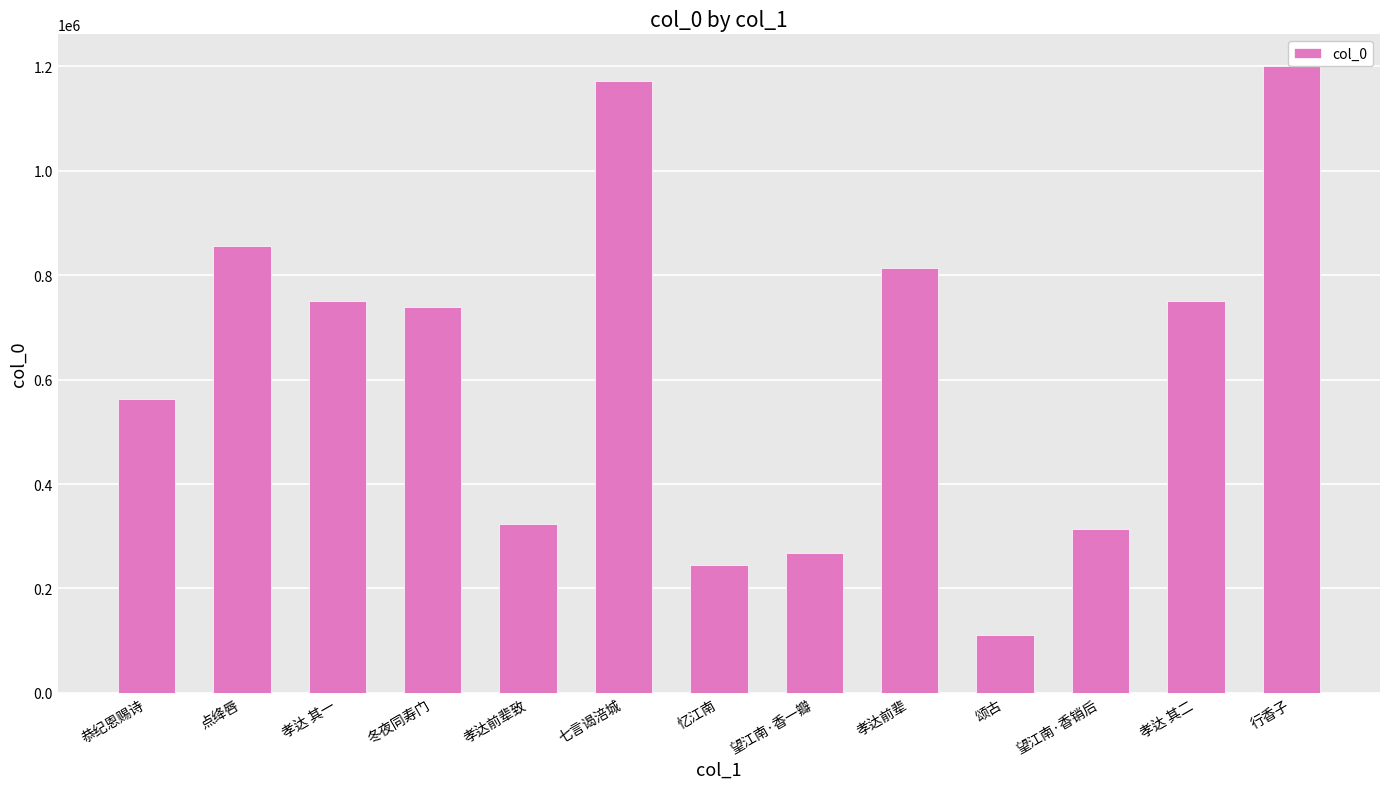

What is the label of the 10th bar from the right?

冬夜同寿门